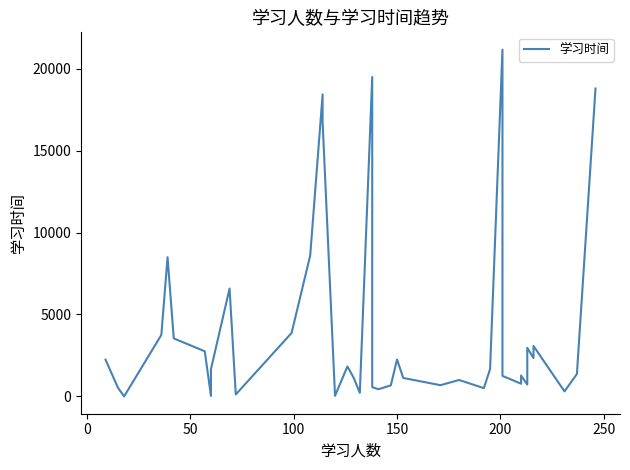

What is the value of the 28th point from the left?

504